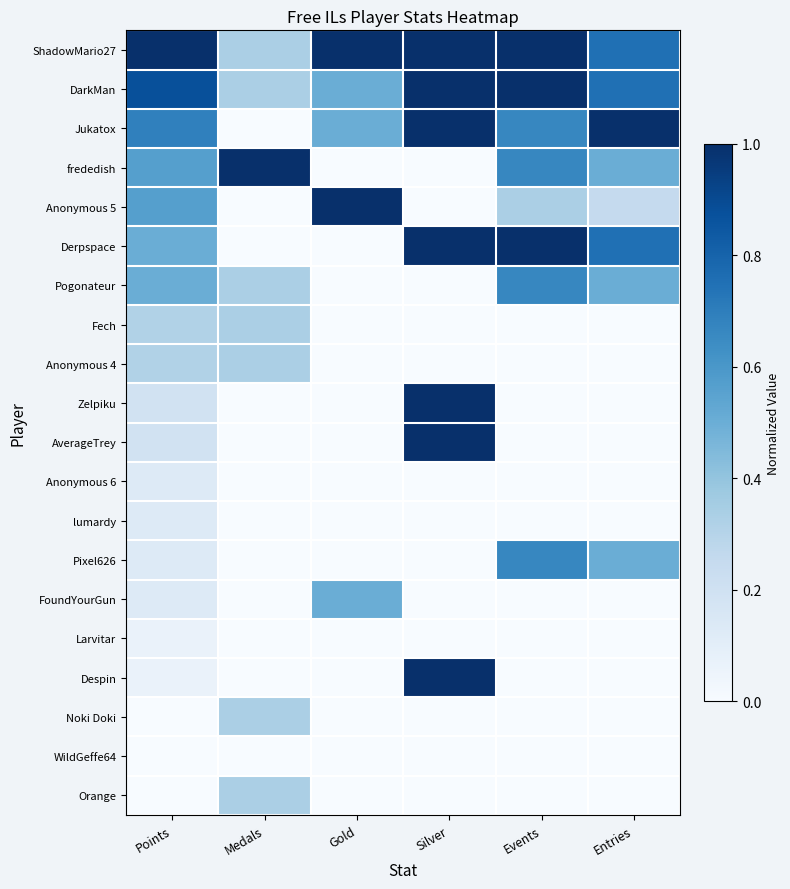

Which series changed the most between Points and Gold?

frededish